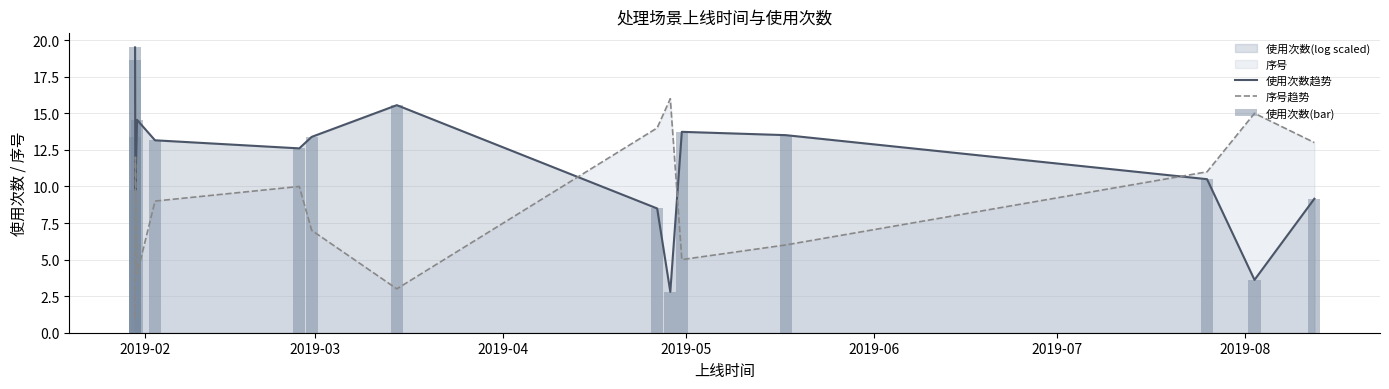

At how many categories does at least one series exceed 7?

16